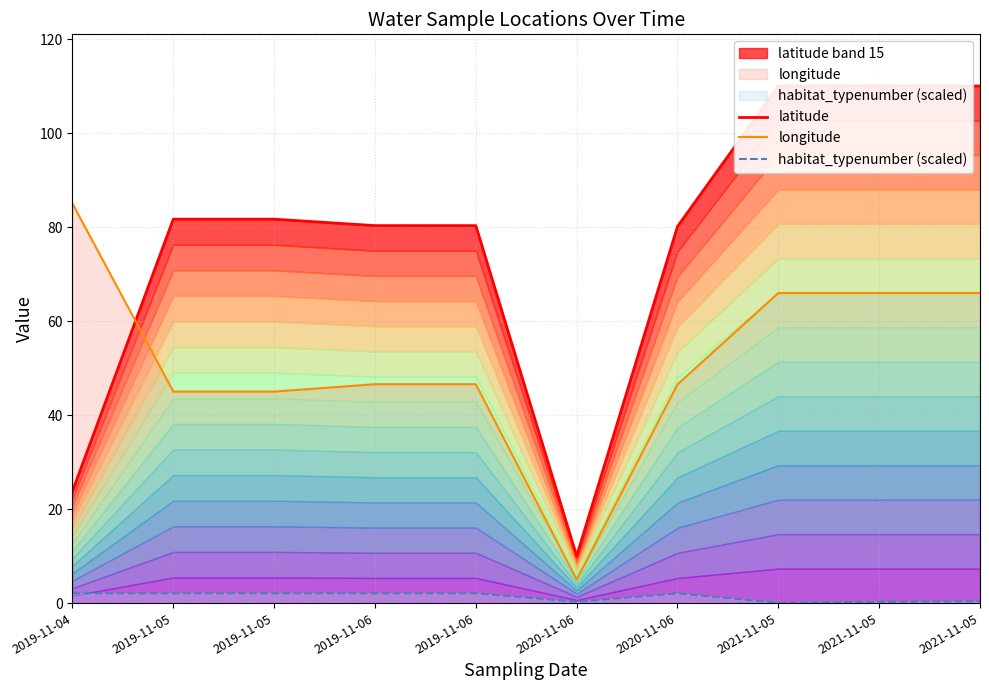

What is the sum of the longitude values at 2021-11-05 and 2019-11-05?

111.0